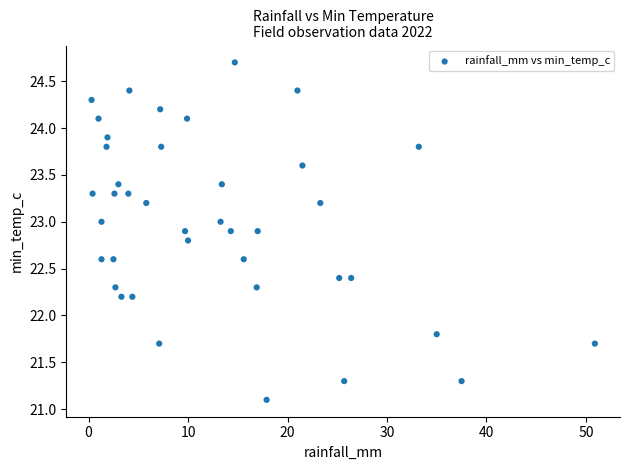

What is the range of Y values (max minus min)?

3.6